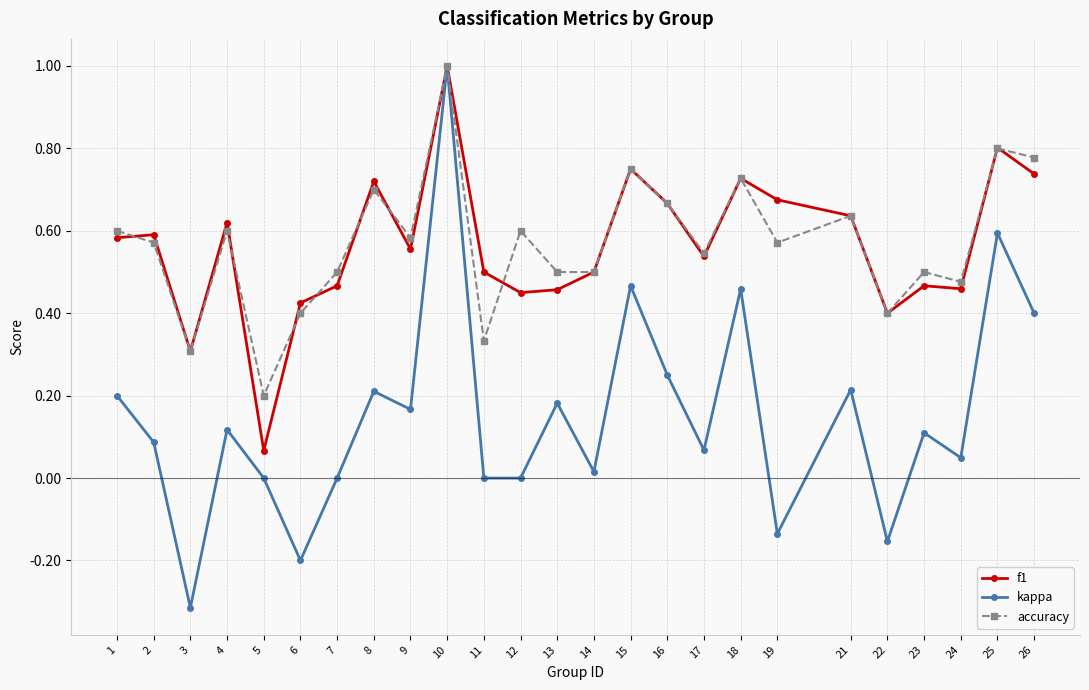

What is the greatest value displayed?

1.0